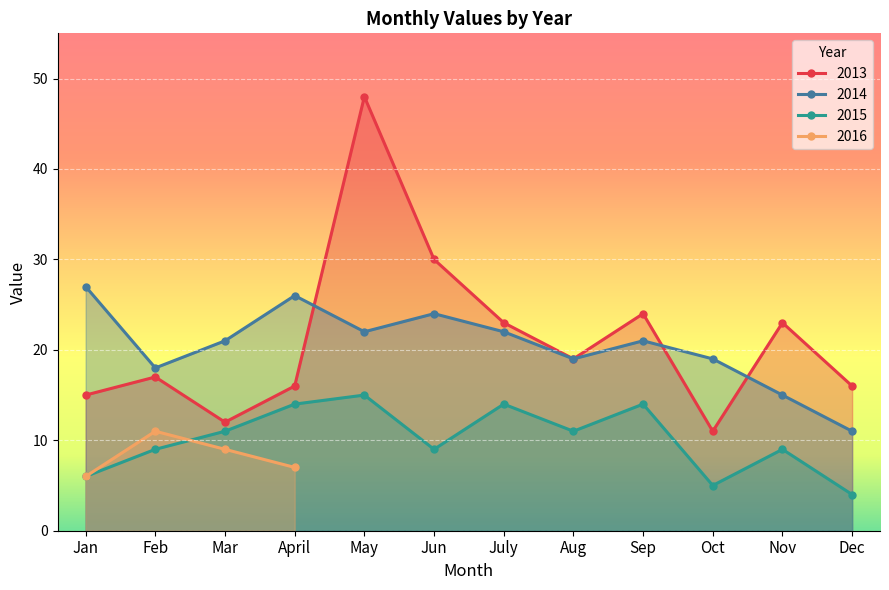

True or false: 2014 has a value of 24 at Jun.

True